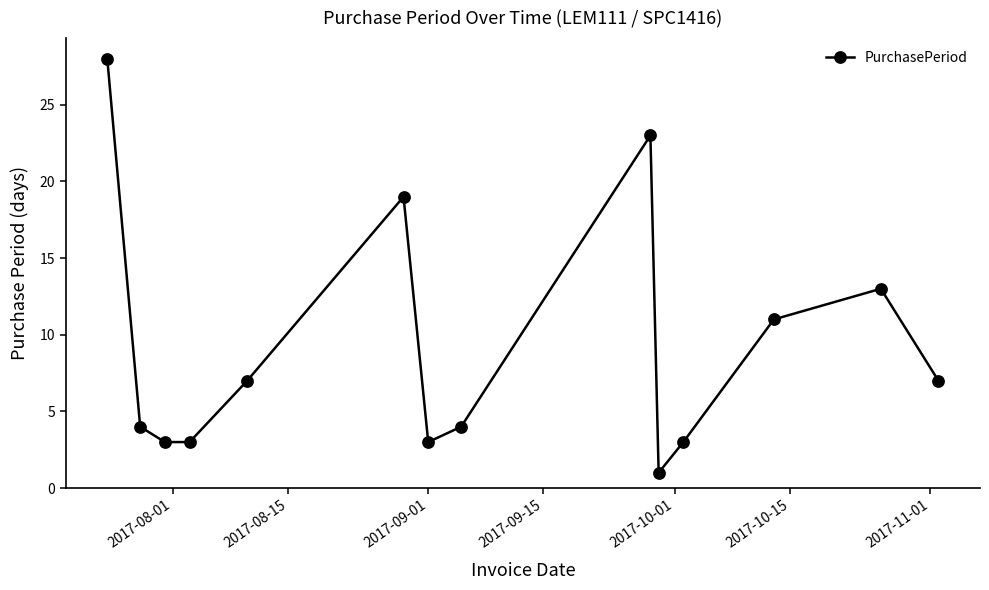

What is the maximum value shown in the chart?

28